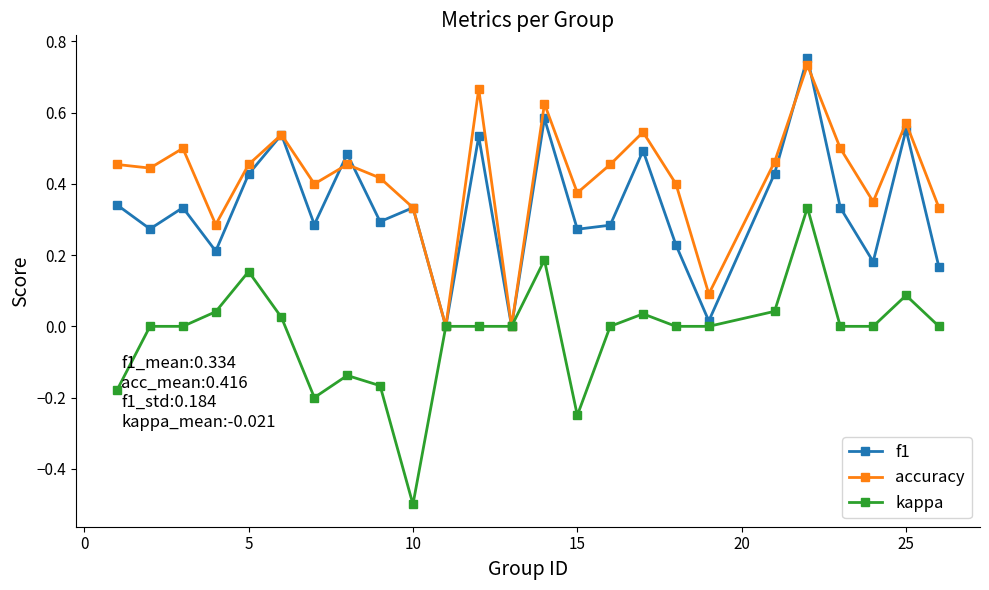

List the series in order of their overall mean, lowest first.

kappa, f1, accuracy